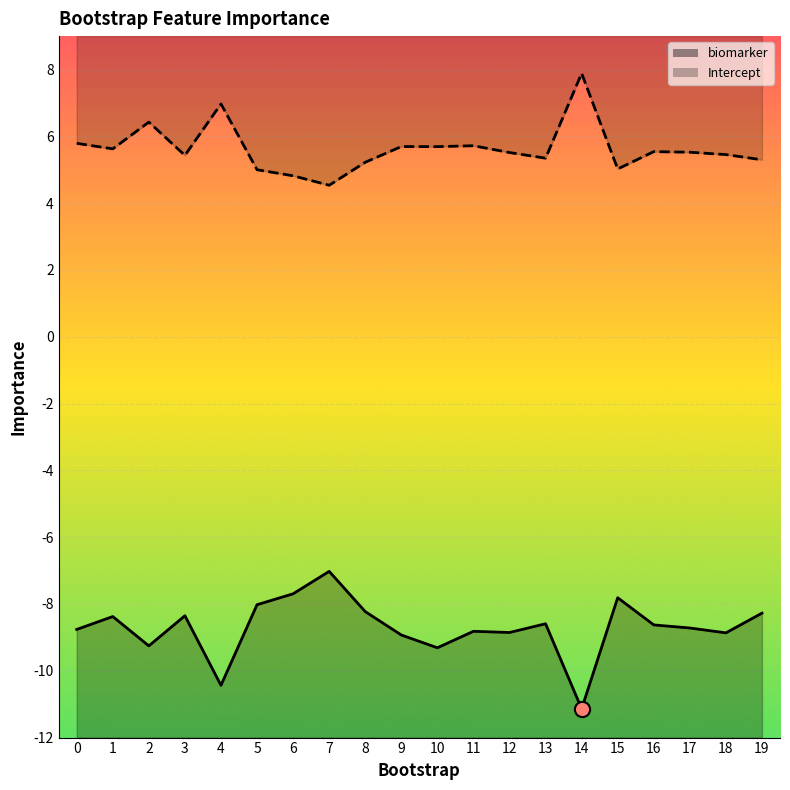

What is the total value across all series at 16?

-3.1